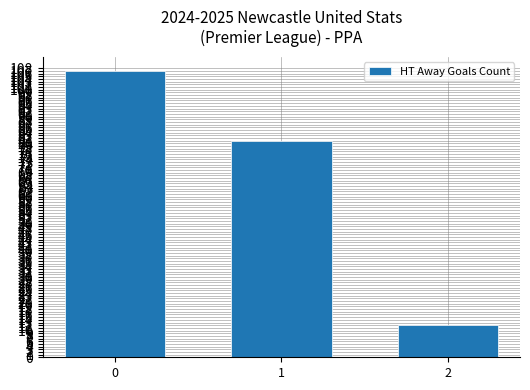

How many series are shown in this chart?

1